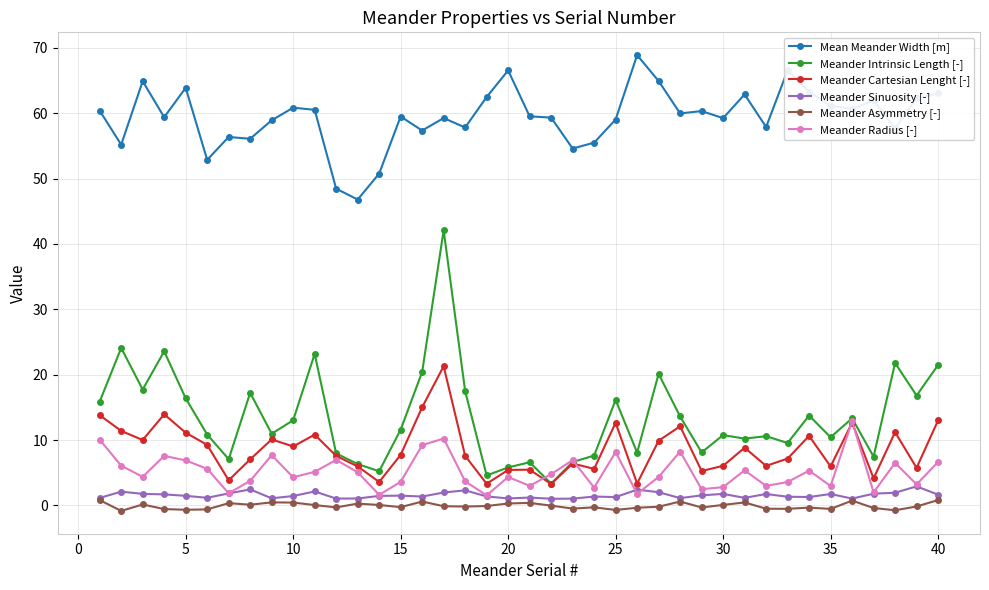

At how many categories does at least one series exceed 26?

40